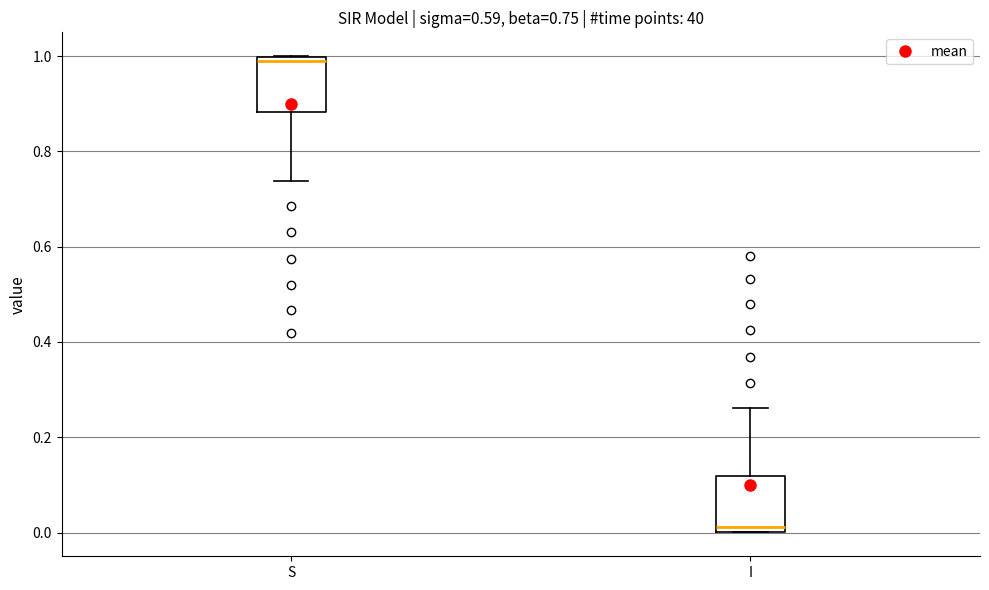

Which box has the lowest median line?

I